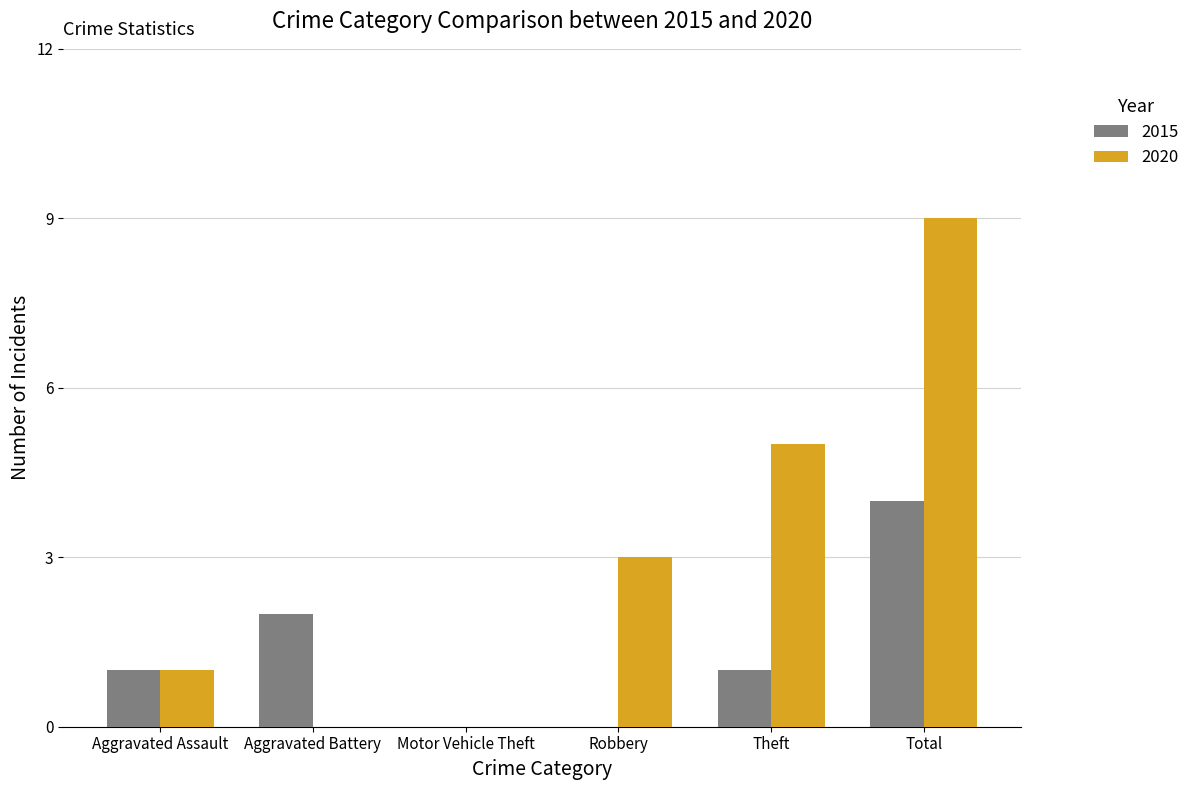

At which category is the sum across all series the highest?

Total